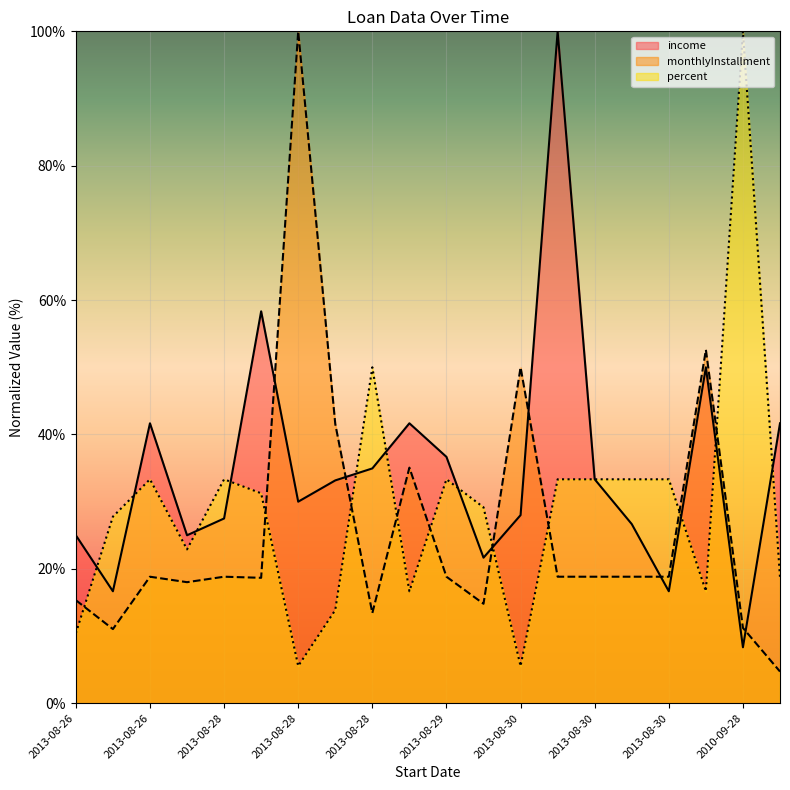

Reading right to left, what are all the values shown in this chart?

income: 41.7	8.3	50.0	16.7	26.7	33.3	100.0	28.0	21.7	36.7	41.7	34.9	33.2	30.0	58.3	27.5	25.0	41.7	16.7	25.0
monthlyInstallment: 4.7	11.2	52.6	18.8	18.8	18.8	18.8	50.0	14.8	18.8	35.1	13.4	41.6	100.0	18.7	18.8	18.0	18.8	11.0	15.3
percent: 18.8	100.0	16.7	33.3	33.3	33.3	33.3	5.5	29.2	33.3	16.7	50.0	13.9	5.5	31.2	33.3	22.9	33.3	27.8	10.4